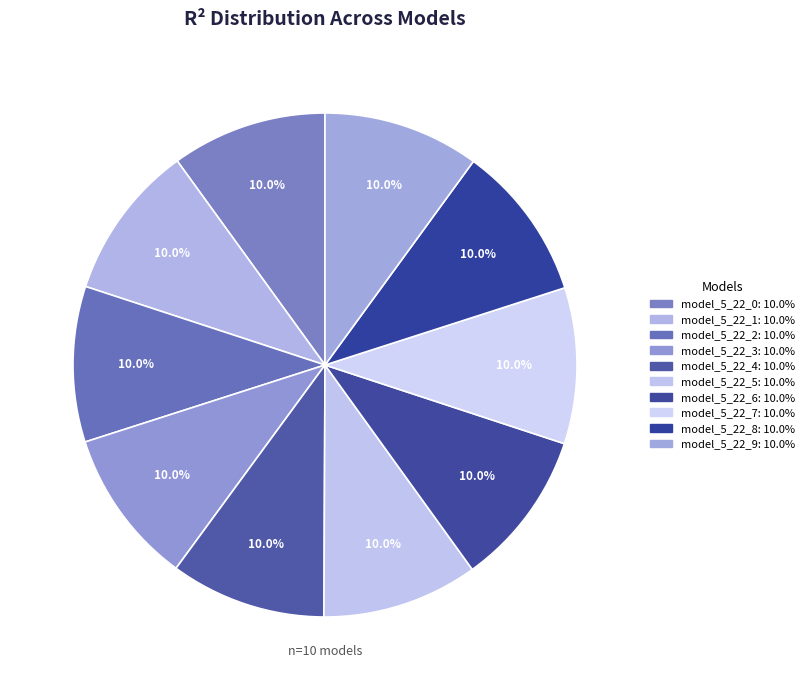

To the nearest percent, what portion does model_5_22_8 represent?

10%